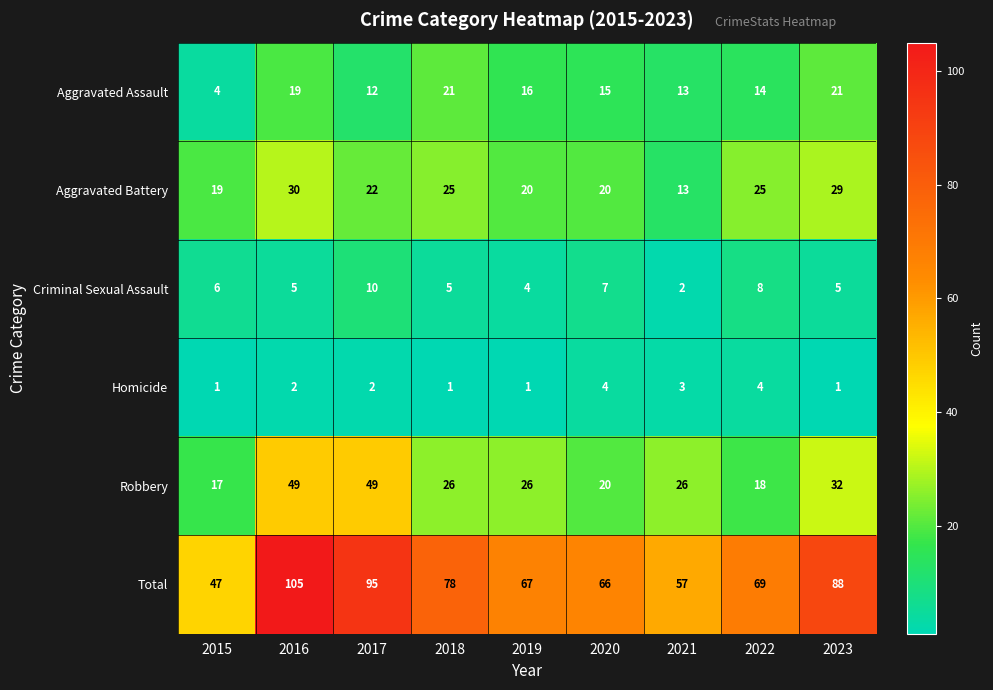

Which label corresponds to the largest value in the chart?

2016